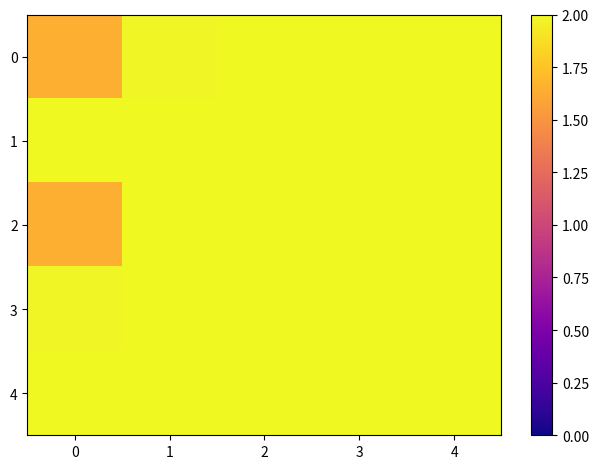

At 3, list the series in order from largest to smallest.

1, 4, 3, 2, 0